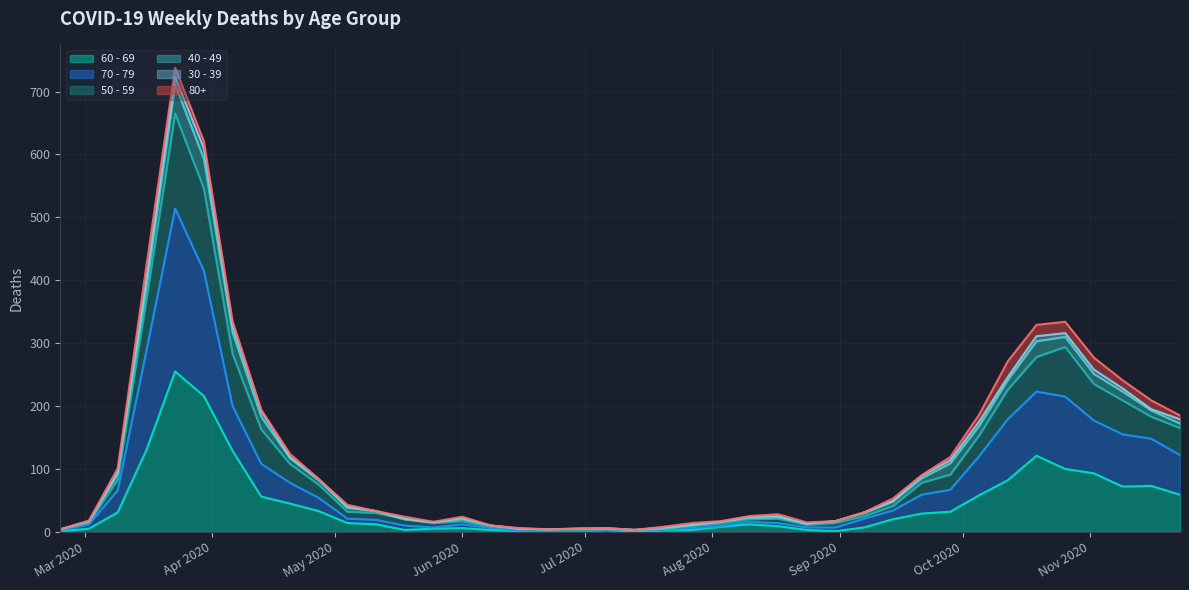

Does the chart display data point markers on the line(s)?

No